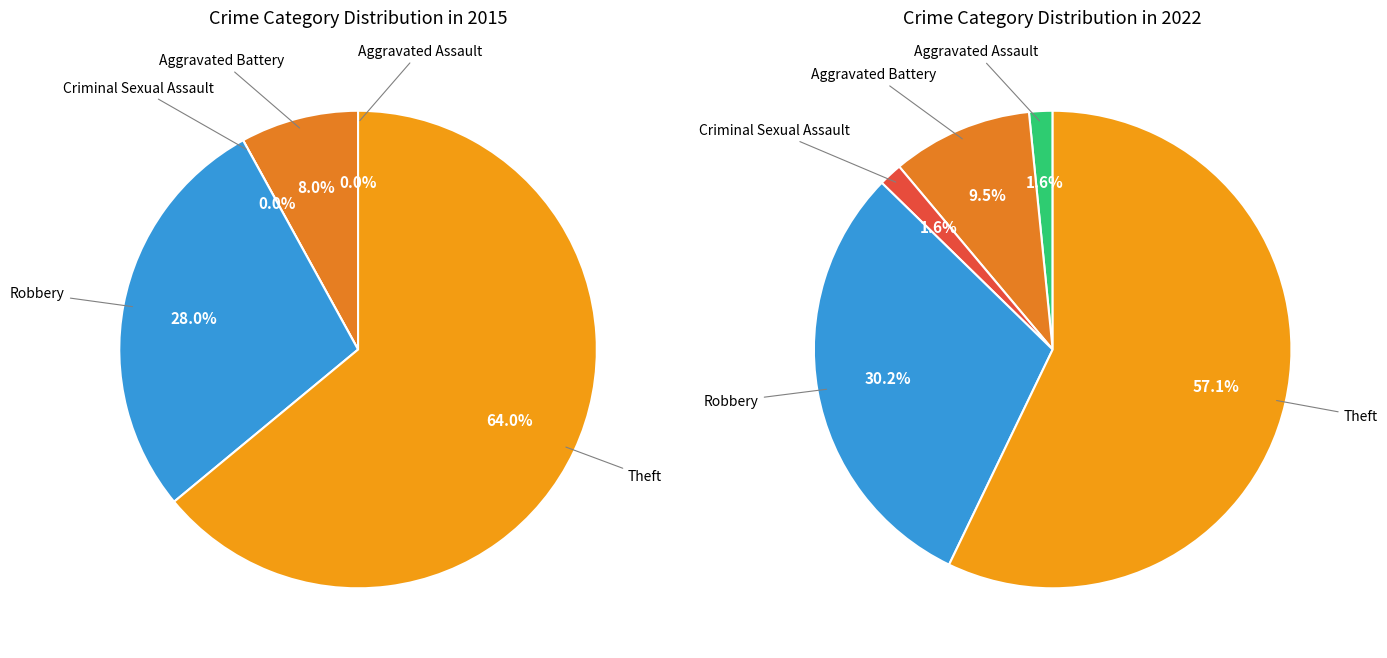

True or false: values_2015 accounts for 1% of the total.

False